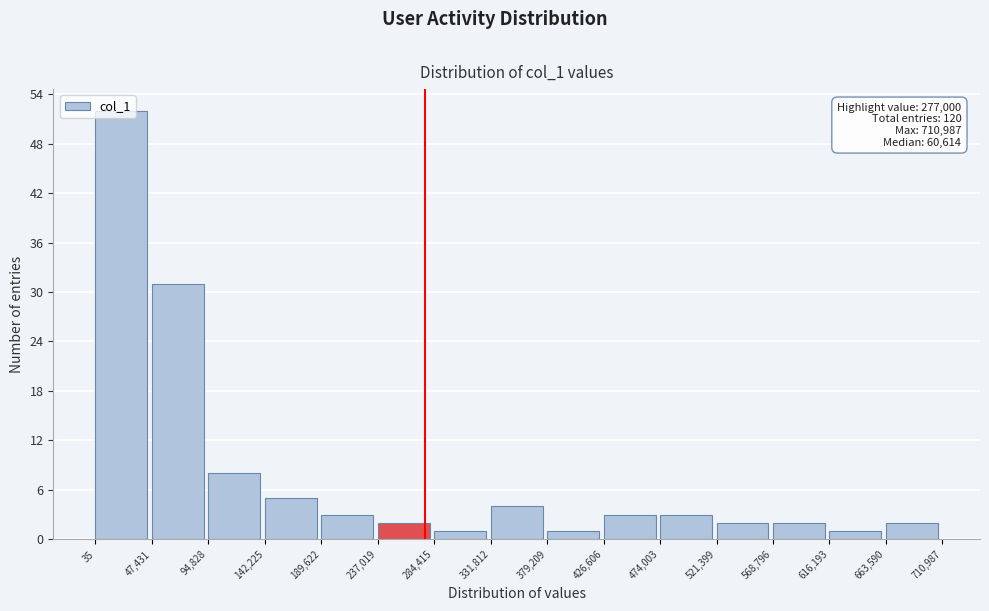

Over which range of the x-axis is the bar tallest?

35 to 47,431